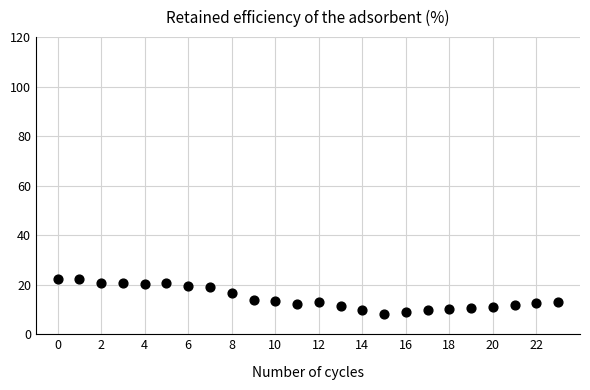

What is the range of Y values (max minus min)?

14.2